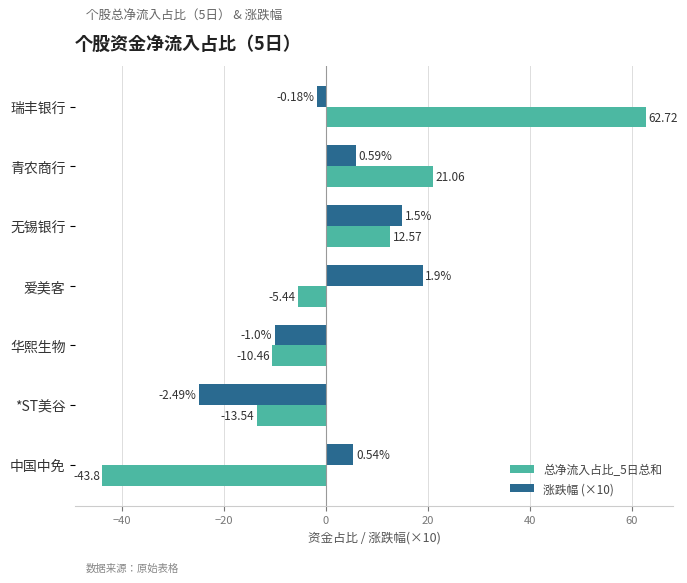

At which label does 总净流入占比_5日总和 reach its minimum?

中国中免